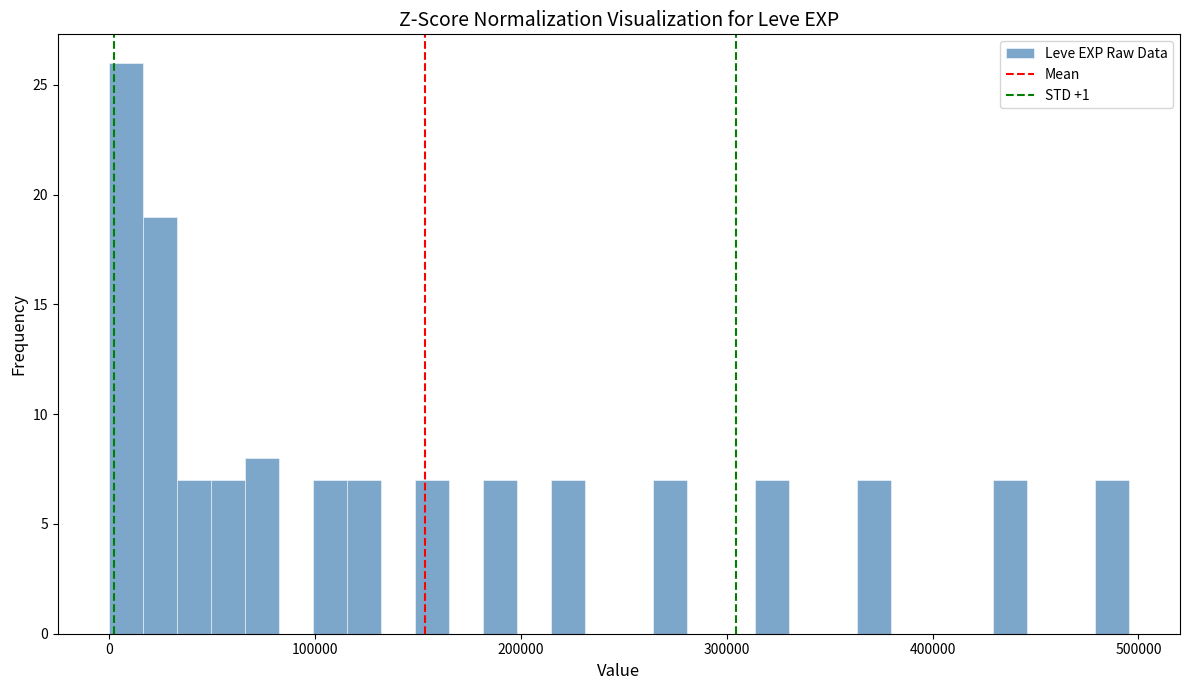

Around what value on the x-axis is the tallest bar? Give the approximate position of its centre, as read against the axis.

10000